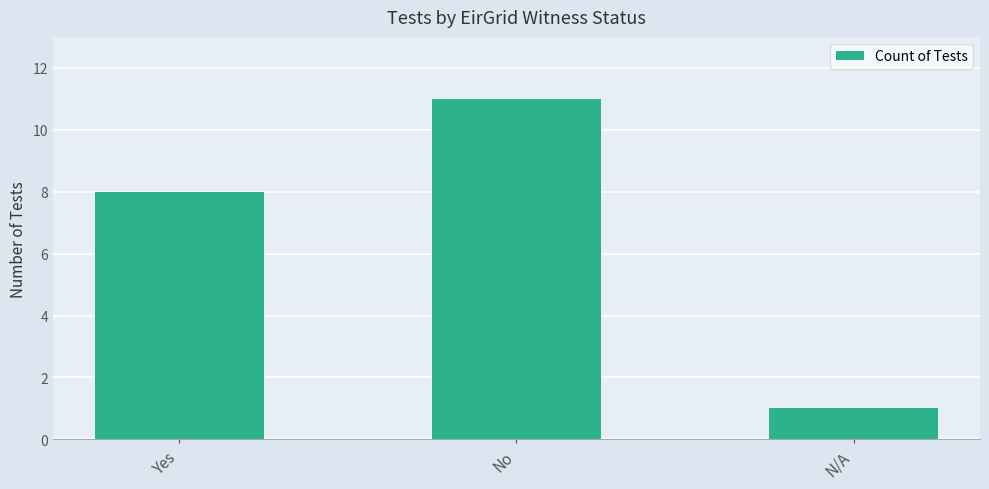

List the labels in order of value, largest first.

No, Yes, N/A